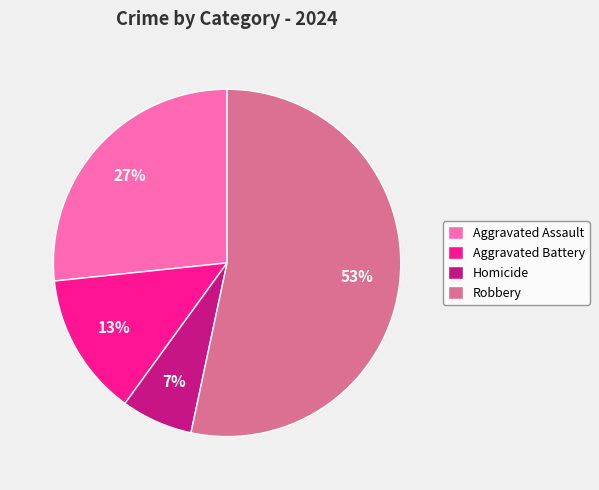

Is it true that Robbery is 47% of the pie?

False